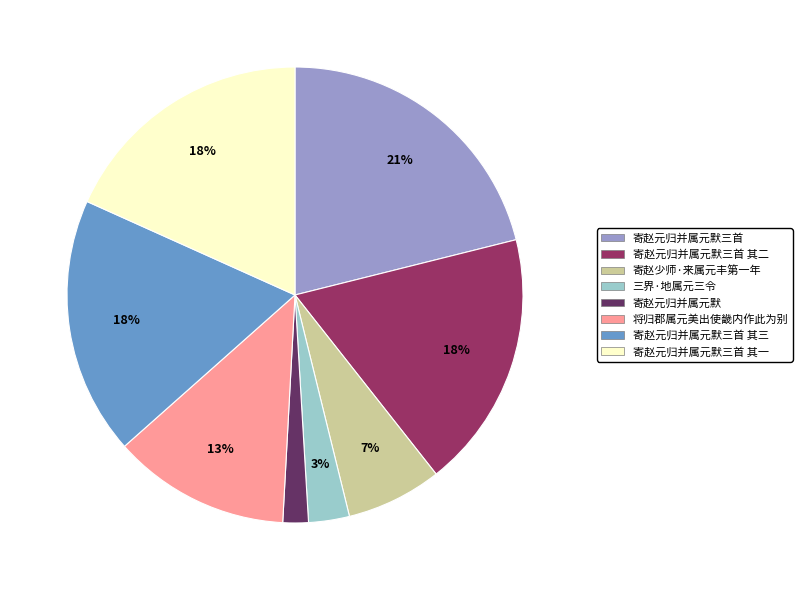

Is 寄赵元归并属元默 the majority of the pie?

No